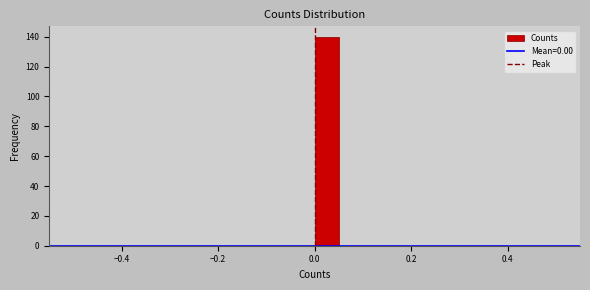

Around what value on the x-axis is the tallest bar? Give the approximate position of its centre, as read against the axis.

0.02